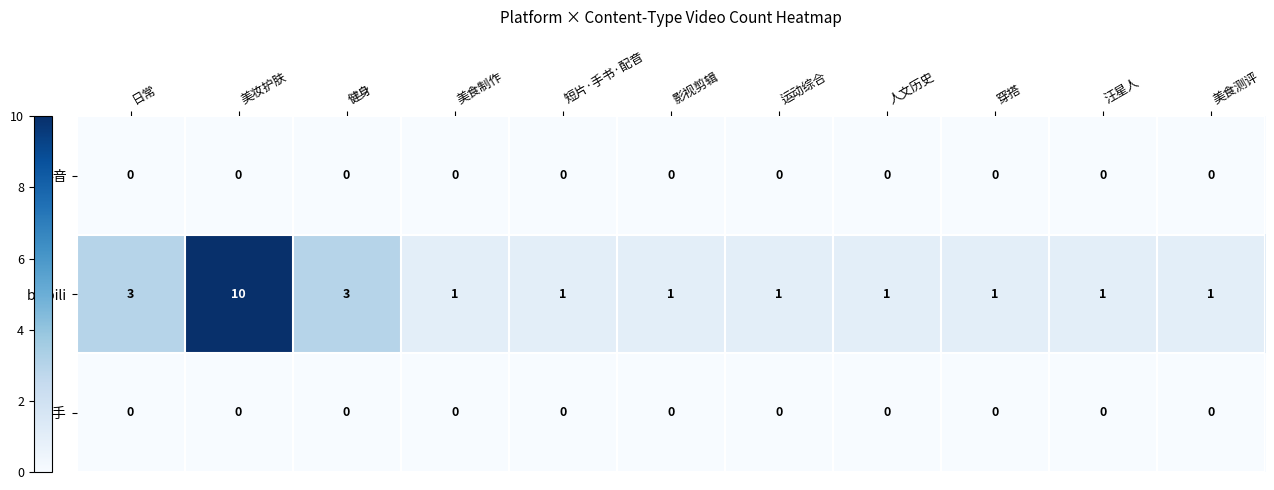

How many series are shown in this chart?

3